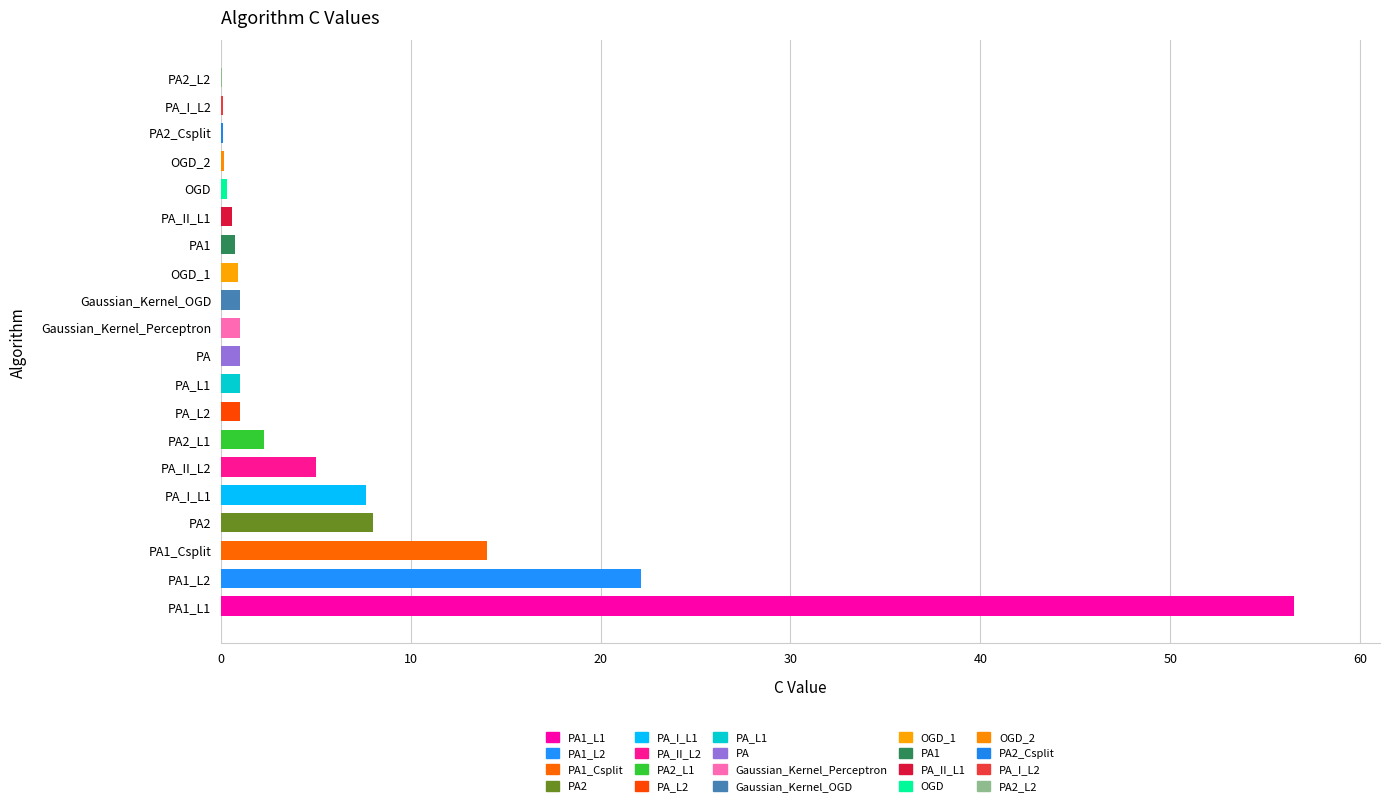

What is the difference between the values at OGD and PA_I_L2?

0.2